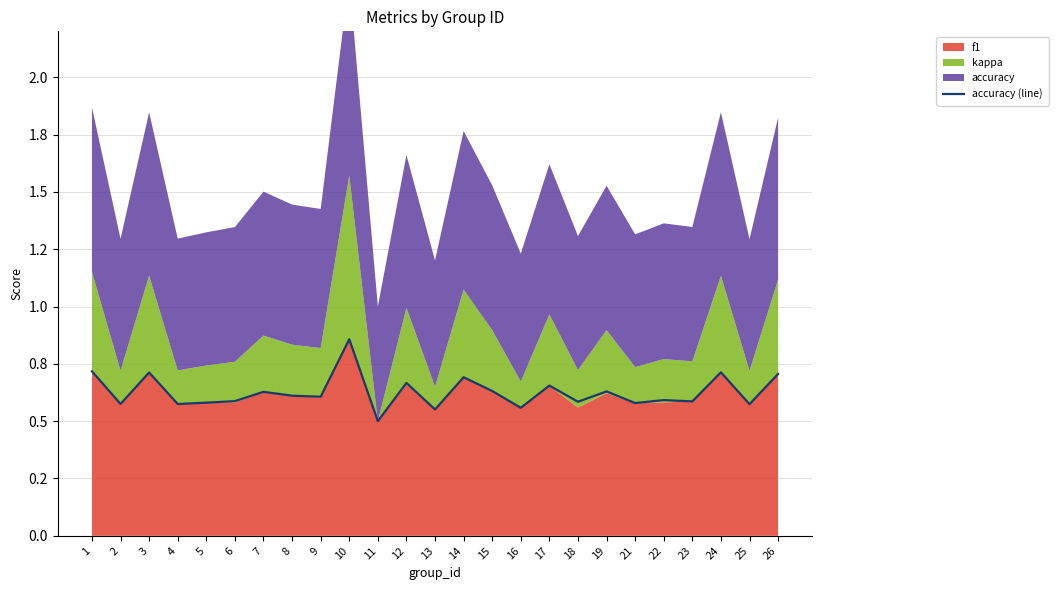

Reading left to right, what are all the values shown in this chart?

0.7	0.6	0.7	0.6	0.6	0.6	0.6	0.6	0.6	0.9	0.5	0.7	0.6	0.7	0.6	0.6	0.7	0.6	0.6	0.6	0.6	0.6	0.7	0.6	0.7